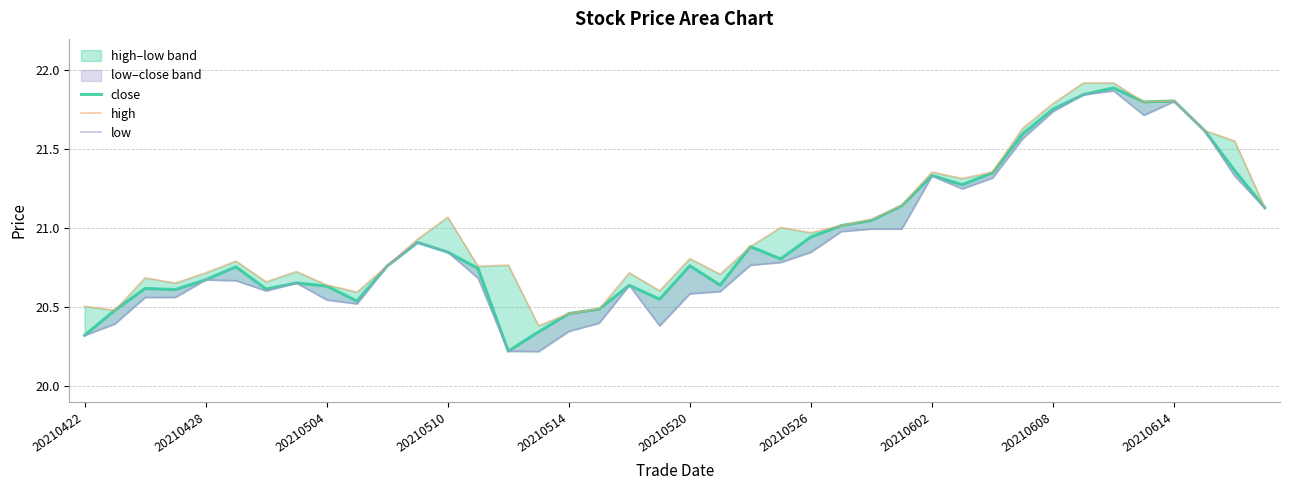

How many data points does each series have?

40